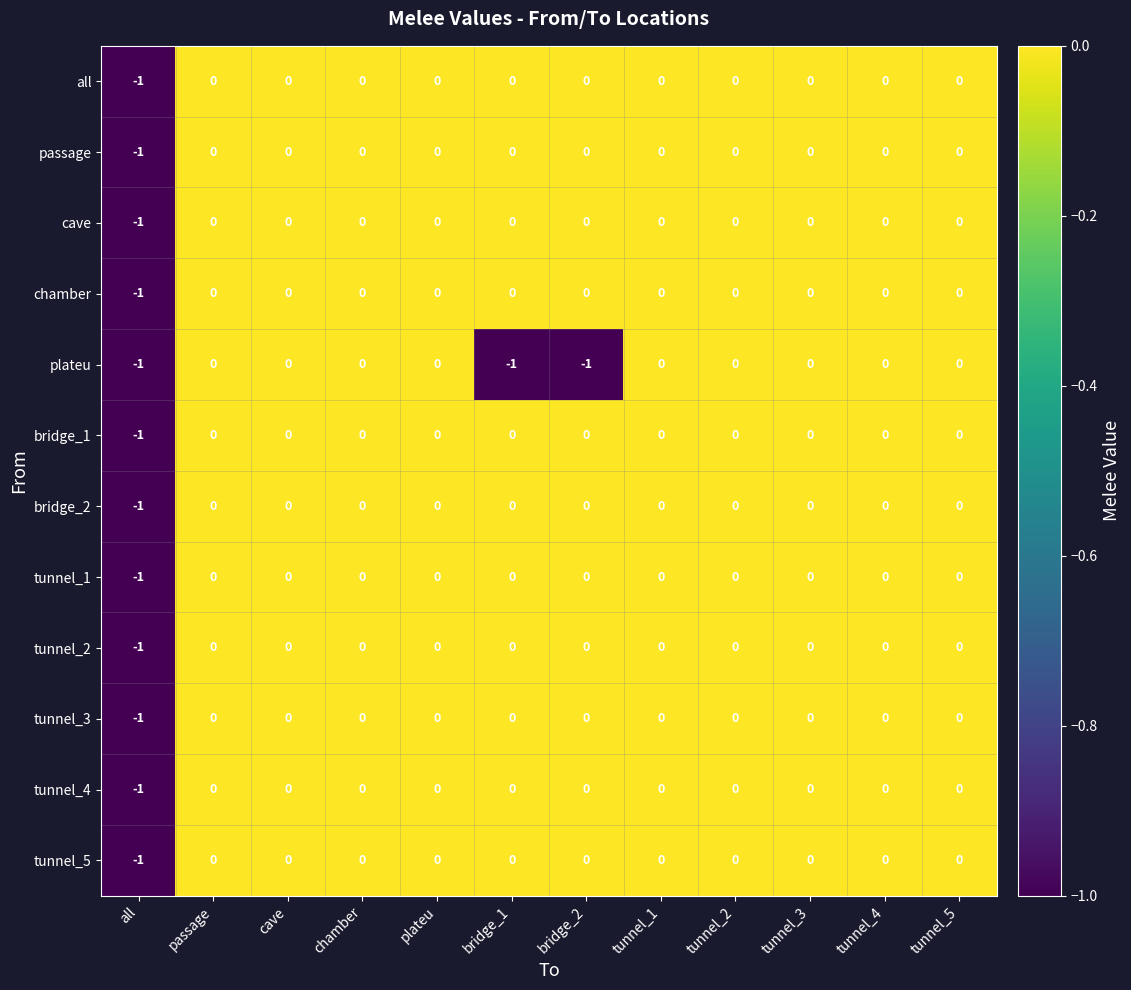

Count the passage values in the range 0 to 1.

11